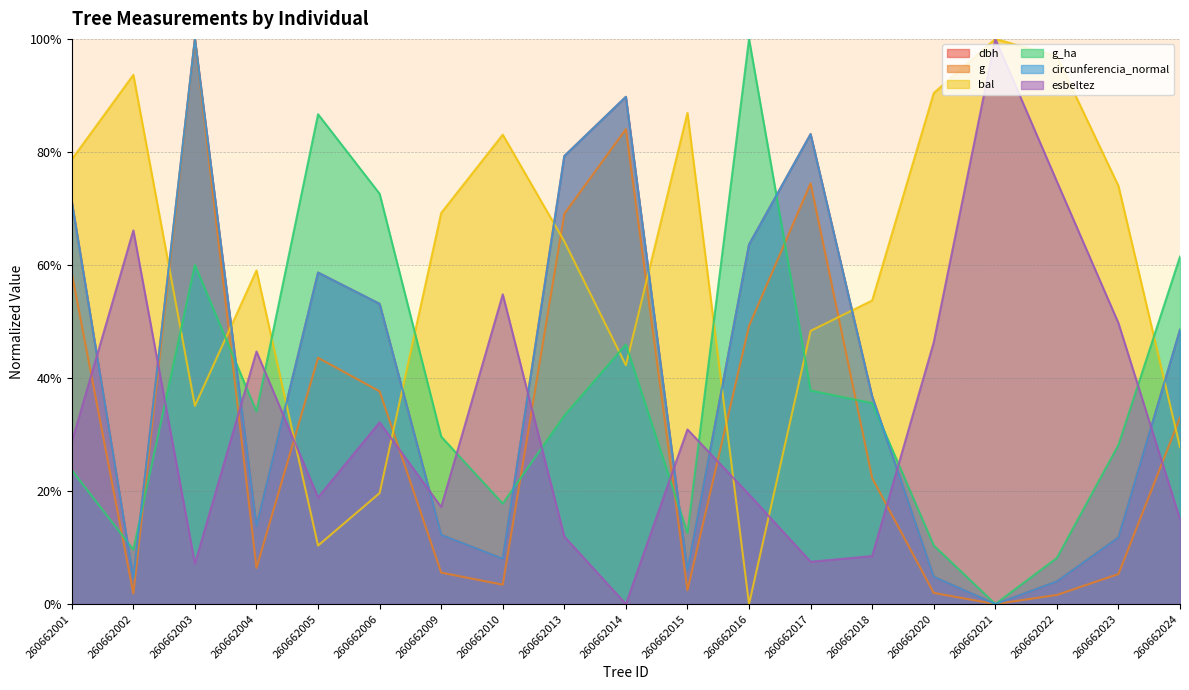

What is the value of the g_ha point at the 8th from the left?

17.8